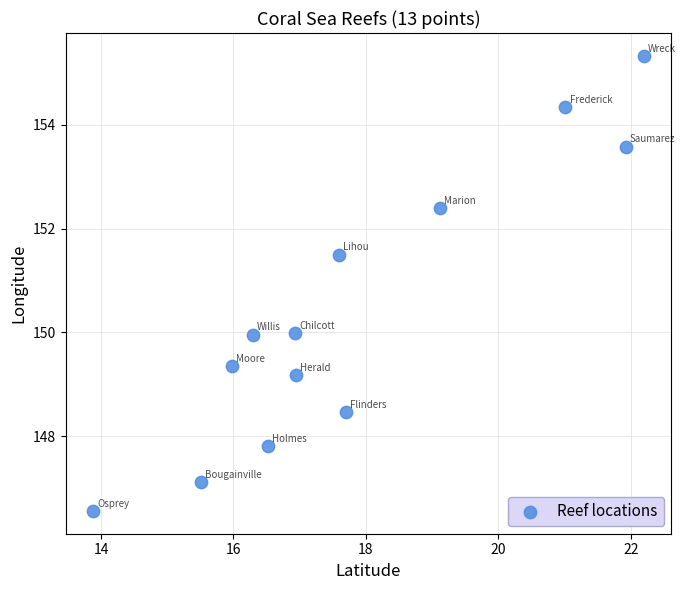

What is the range of X values (max minus min)?

8.3